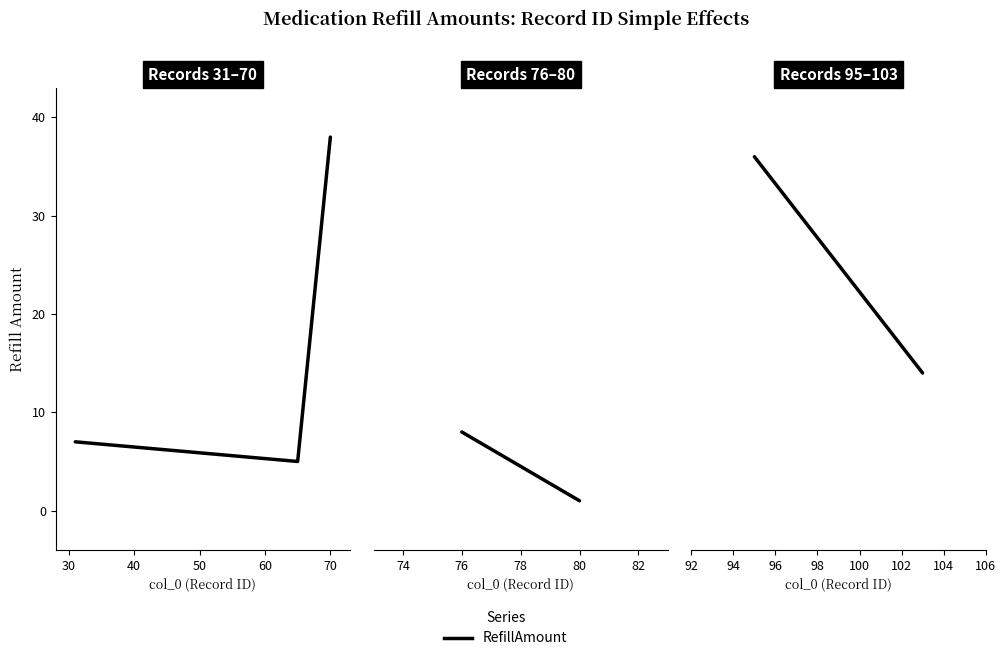

Does the chart display data point markers on the line(s)?

No